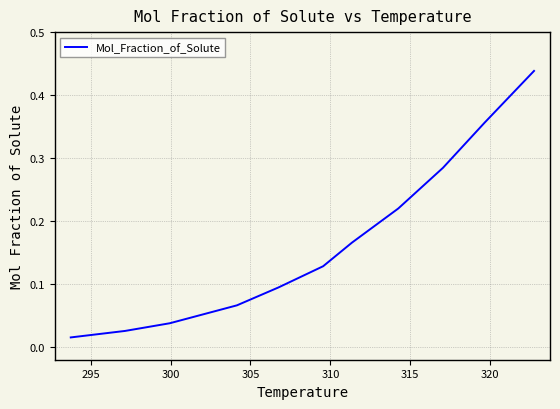

True or false: the data has more than 1 interior local peaks.

False